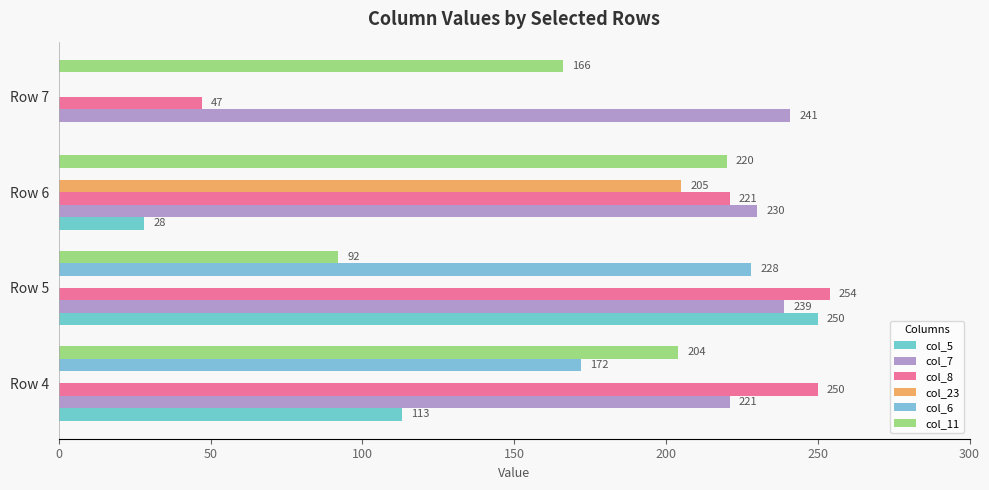

How many data points does each series have?

4